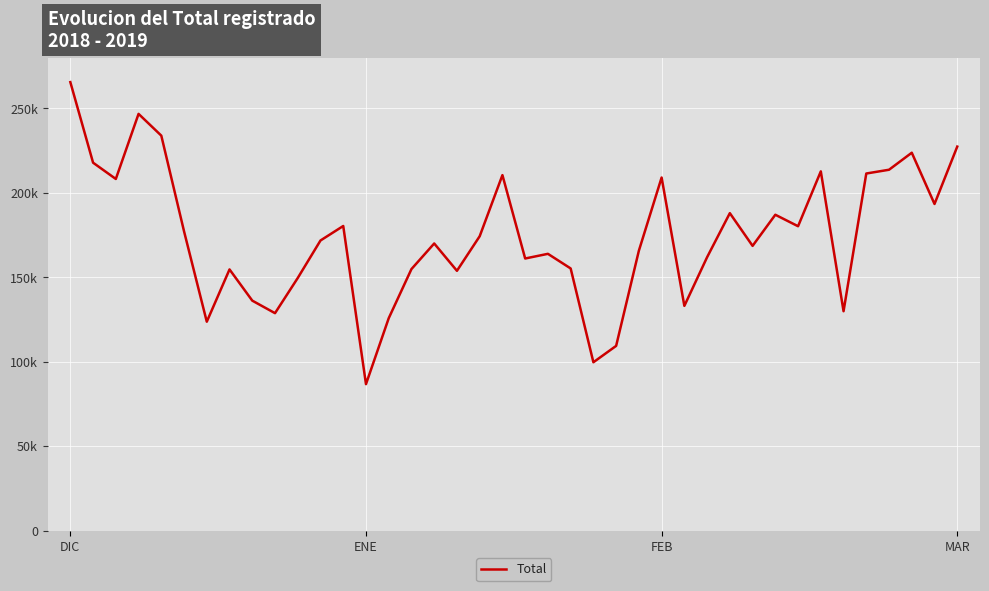

Does the chart display data point markers on the line(s)?

No